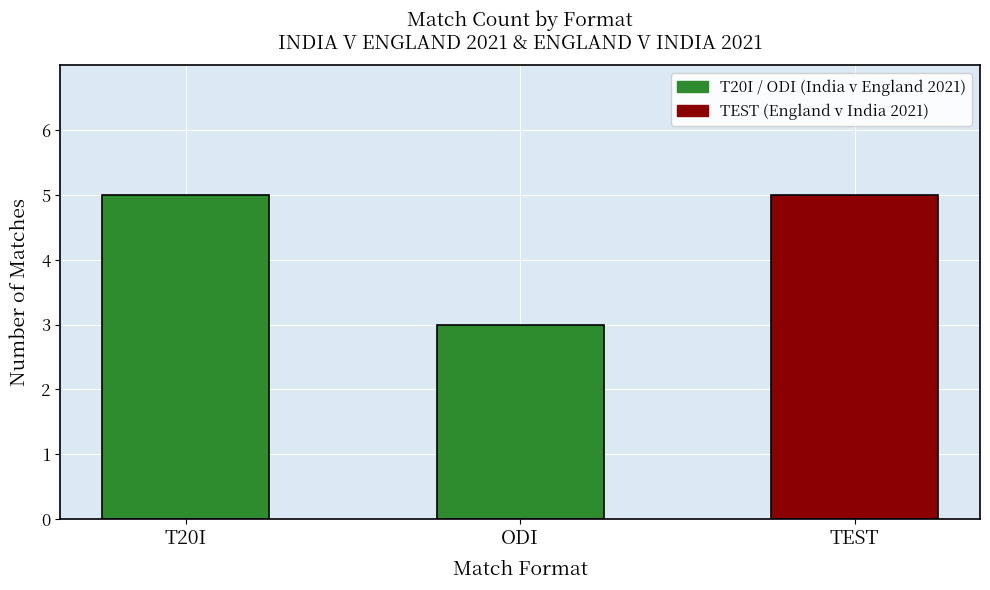

What is the maximum value shown in the chart?

5